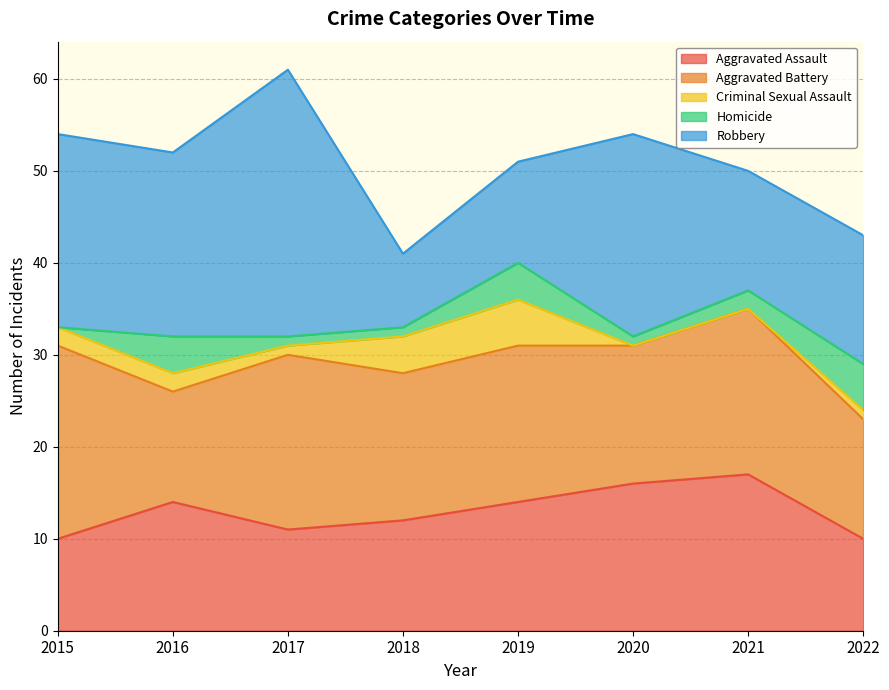

Does the chart display data point markers on the line(s)?

No